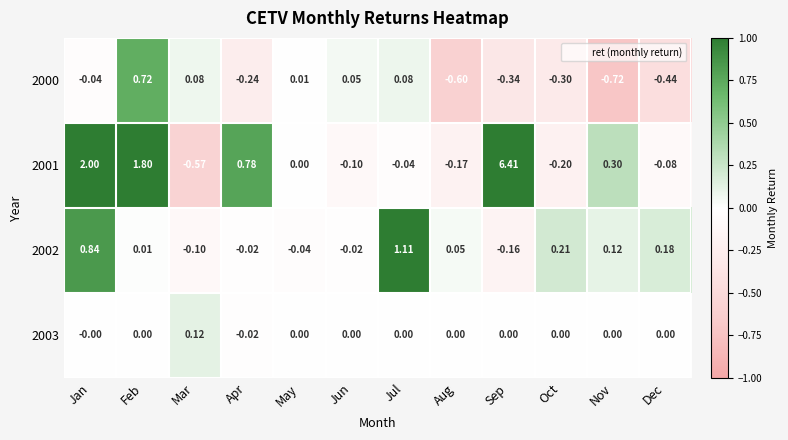

Where does the 2000 series first go above 0?

Feb